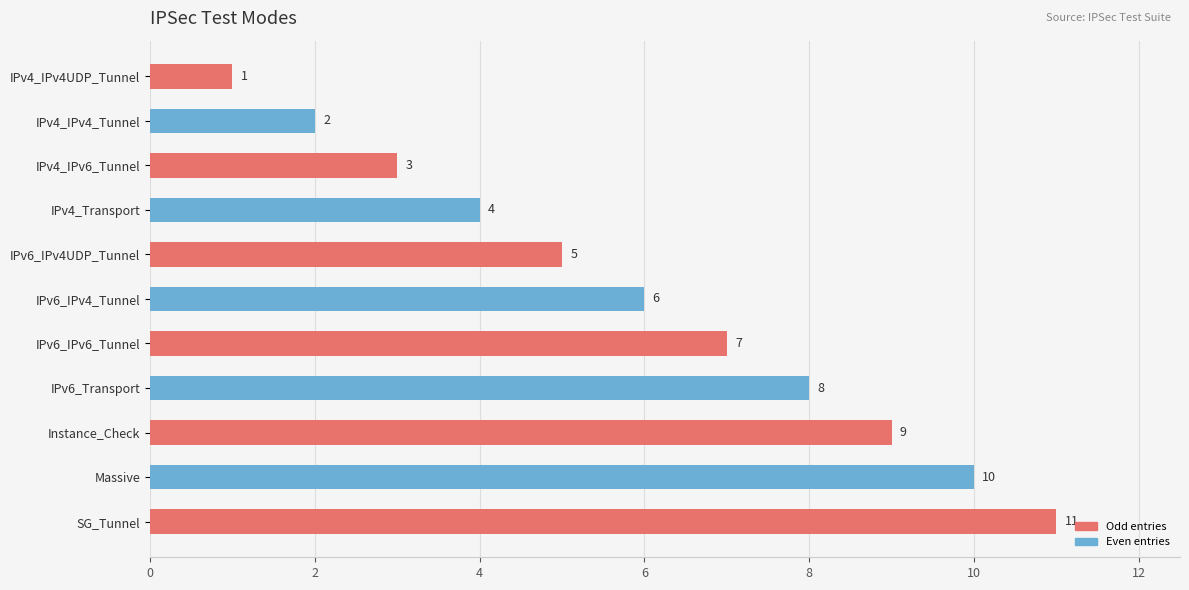

Where is the data nearest to the value 6?

IPv6_IPv4_Tunnel